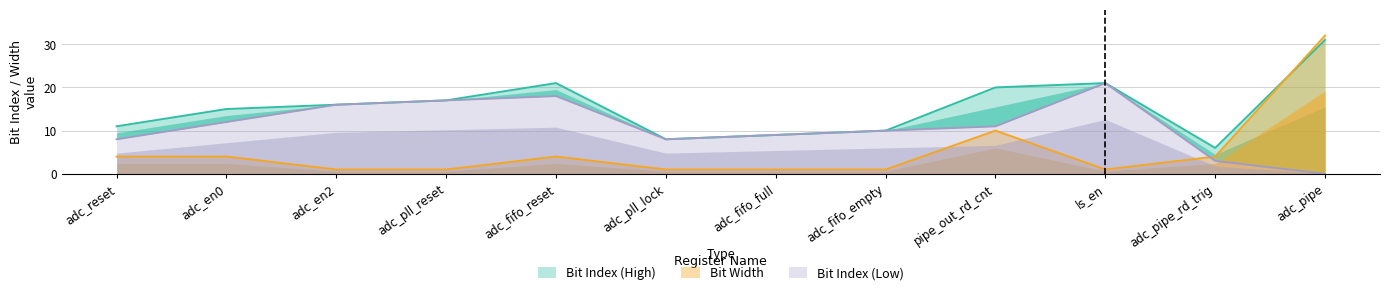

At which label does Bit Index (High) reach its minimum?

adc_pipe_rd_trig